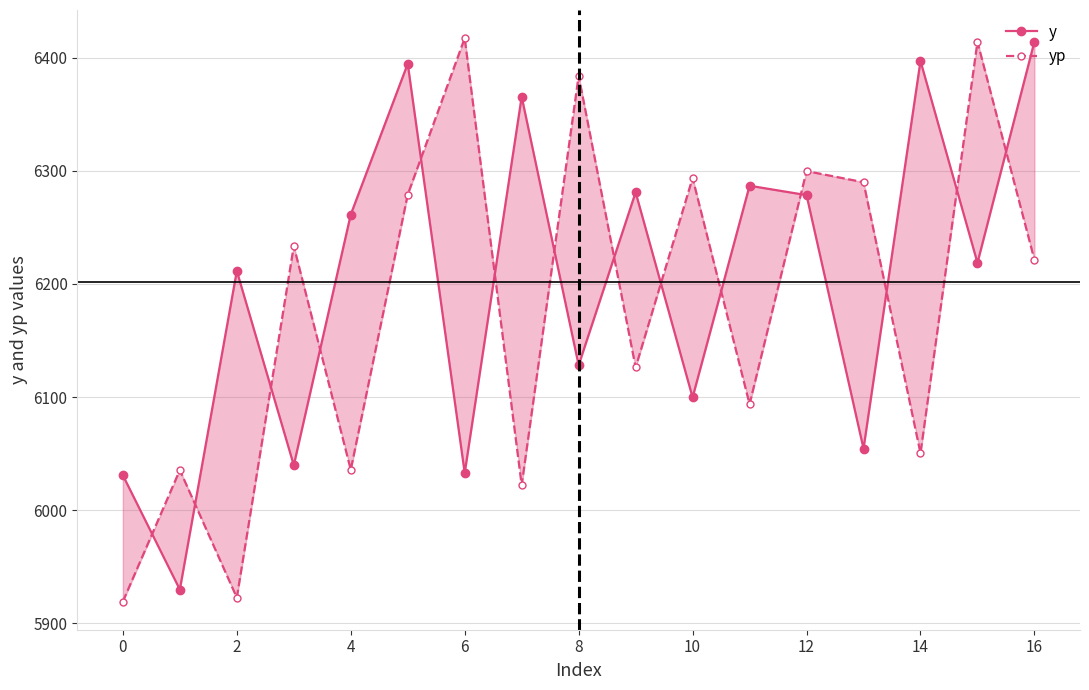

How many intersections are there between yp and y?

14